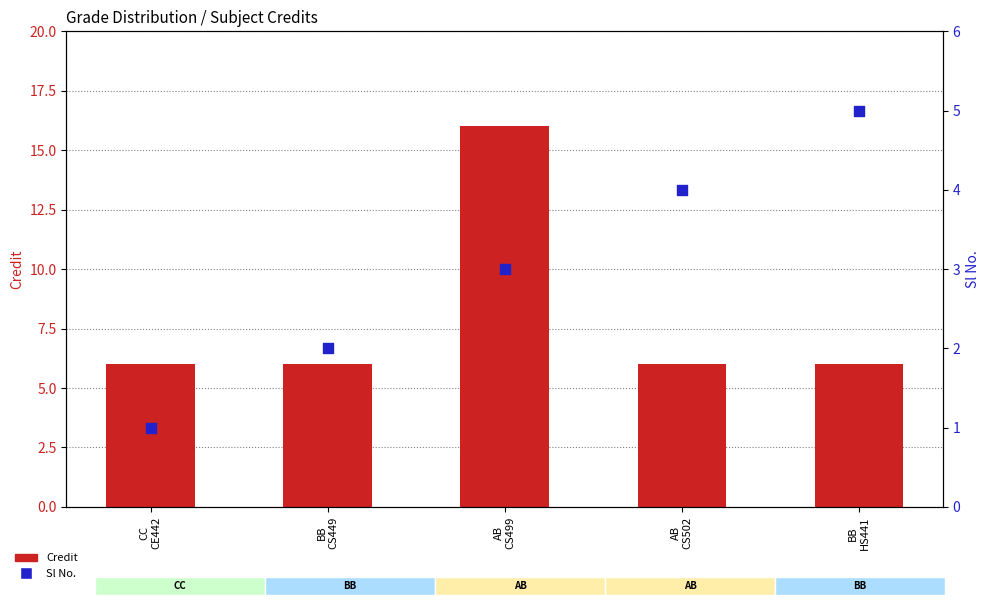

Which series contains the lowest Y value?

Sl No.